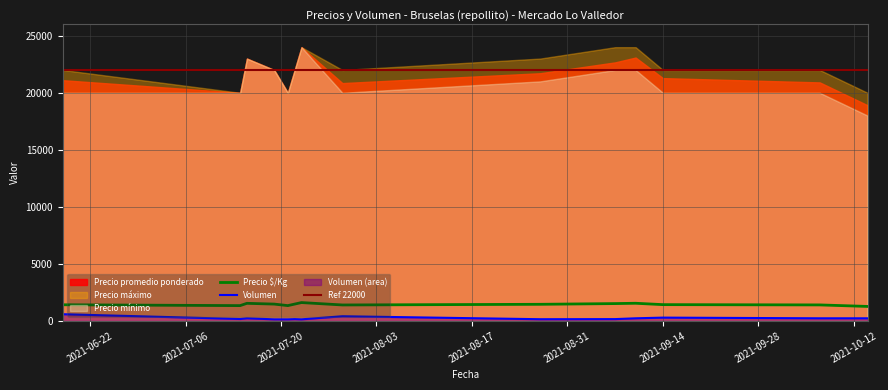

The value of Precio promedio ponderado at 2021-10-14 is 11268. True or false?

False